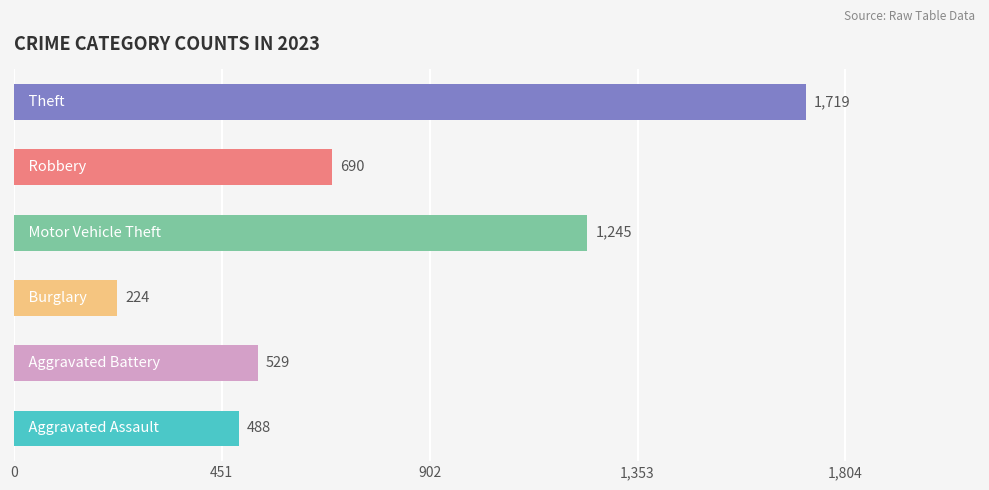

What is the average value?

816